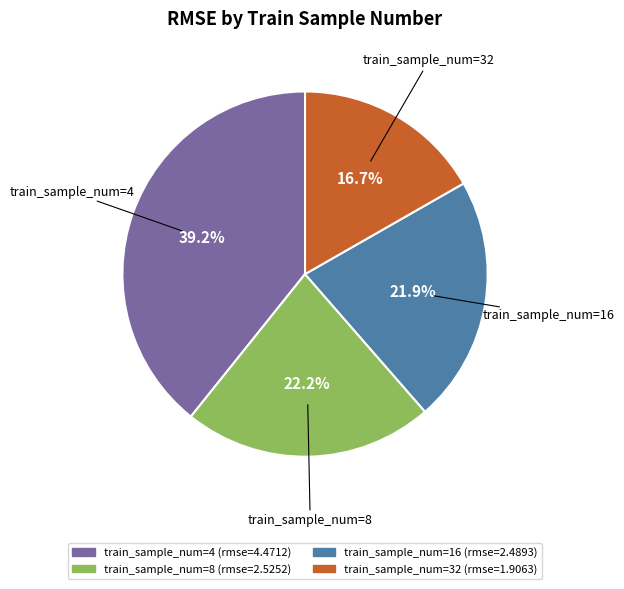

How many slices are in this pie chart?

4